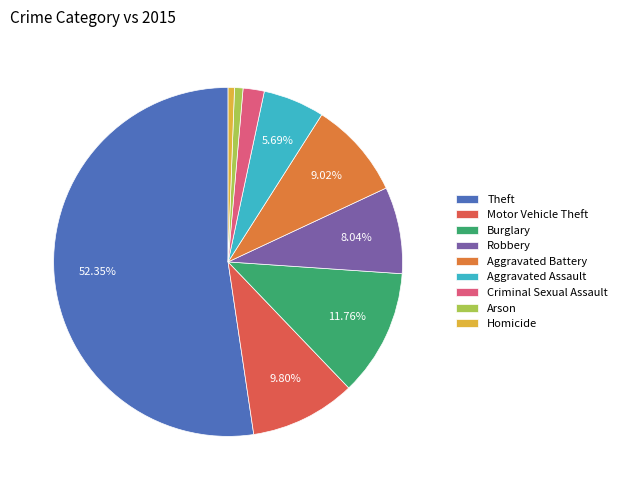

To the nearest percent, what is the average slice percentage?

11%